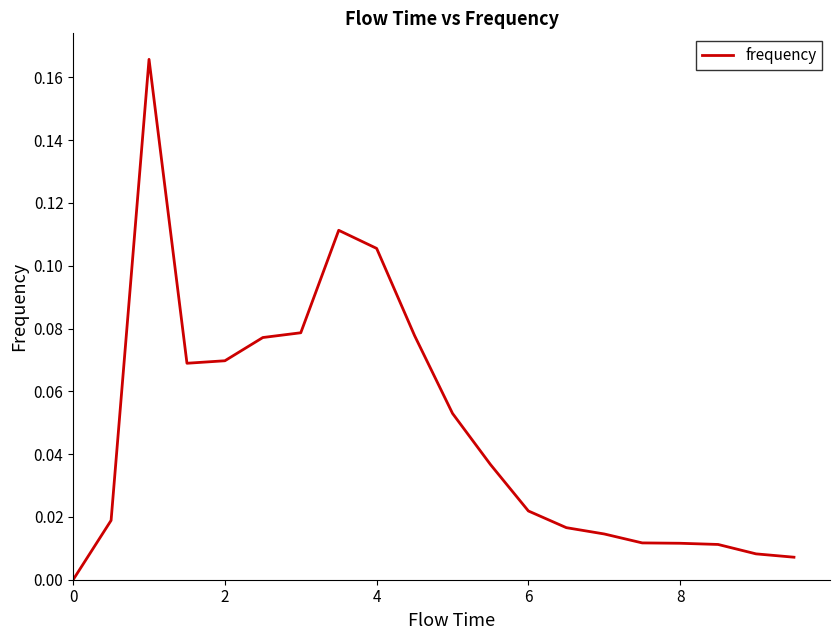

Does the chart display data point markers on the line(s)?

No